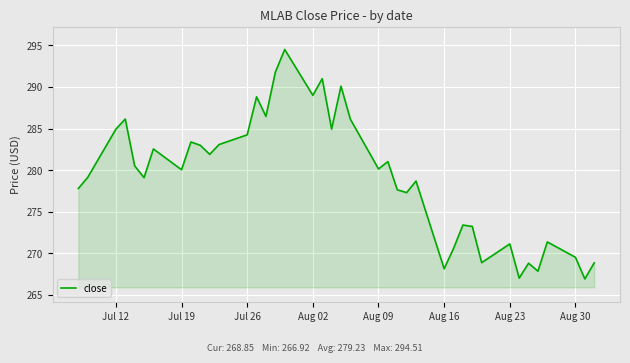

What is the greatest value displayed?

294.5